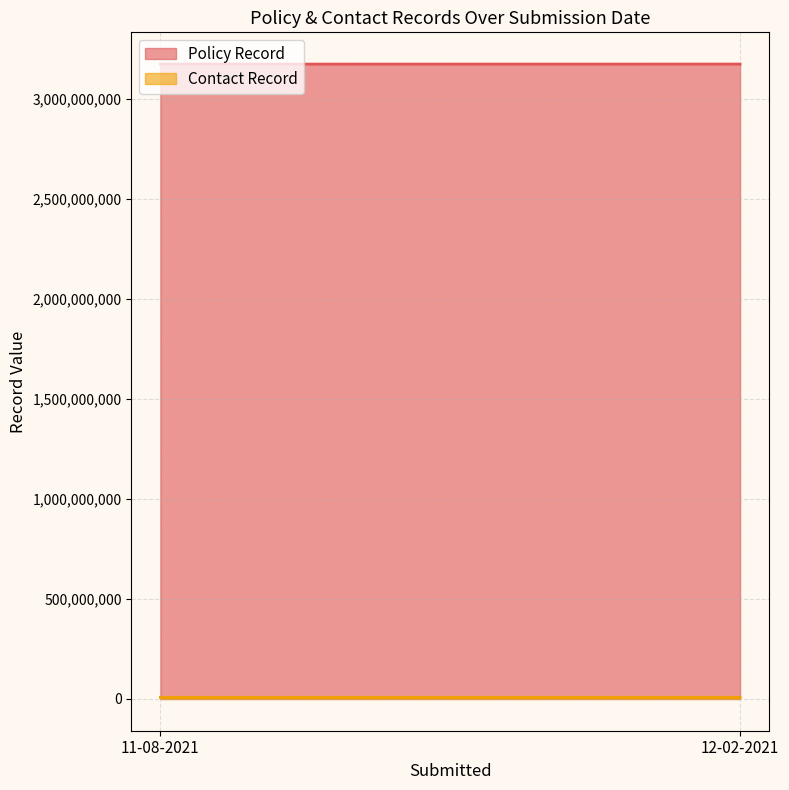

What are all the series names shown in the legend?

Policy Record, Contact Record